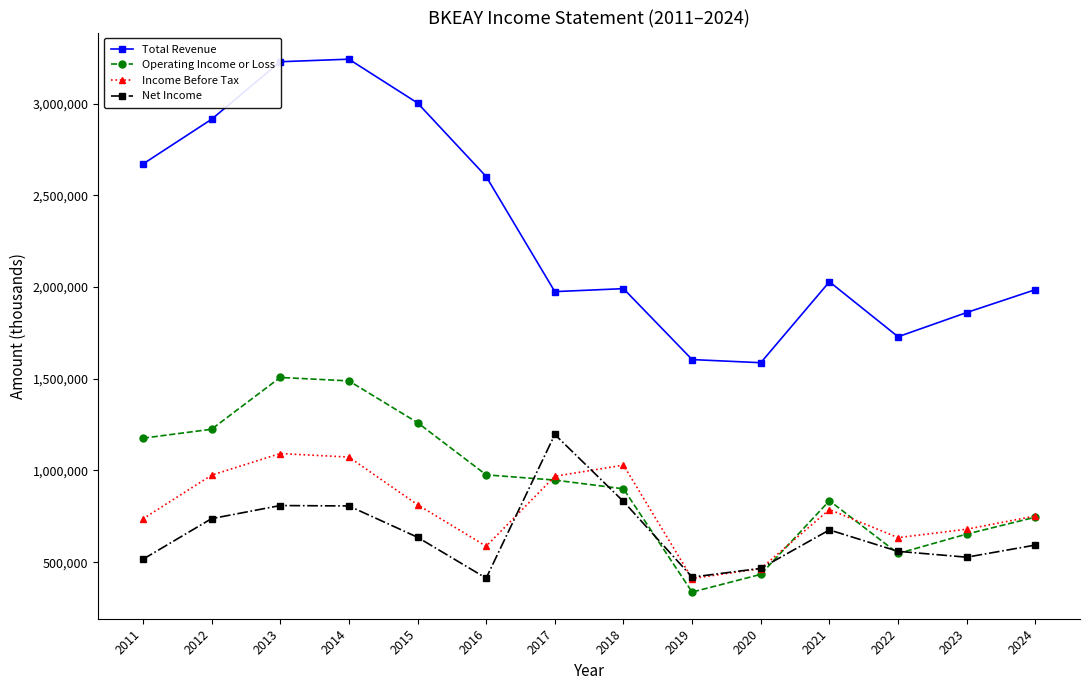

Rank the series by their maximum value, from lowest to highest.

Income Before Tax, Net Income, Operating Income or Loss, Total Revenue